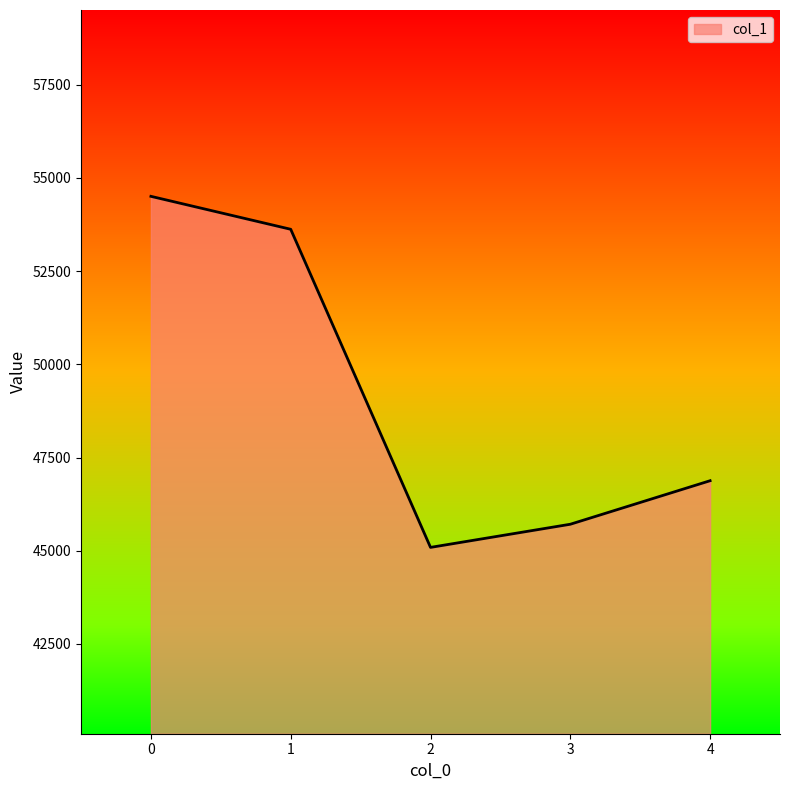

Reading left to right, transcribe all the data shown in this chart.

54508	53624	45088	45709	46877